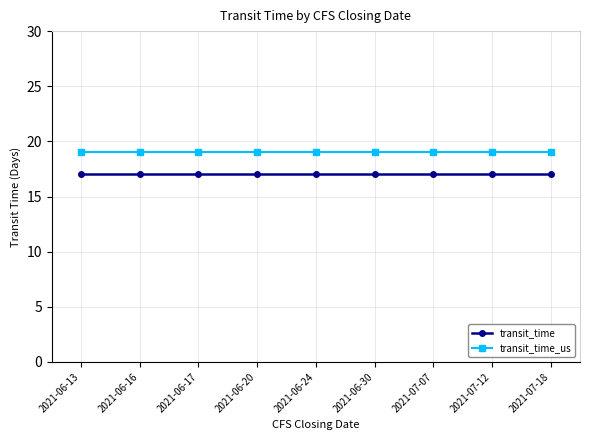

Reading left to right, what are all the values shown in this chart?

transit_time: 2021-06-13=17	2021-06-16=17	2021-06-17=17	2021-06-20=17	2021-06-24=17	2021-06-30=17	2021-07-07=17	2021-07-12=17	2021-07-18=17
transit_time_us: 2021-06-13=19	2021-06-16=19	2021-06-17=19	2021-06-20=19	2021-06-24=19	2021-06-30=19	2021-07-07=19	2021-07-12=19	2021-07-18=19